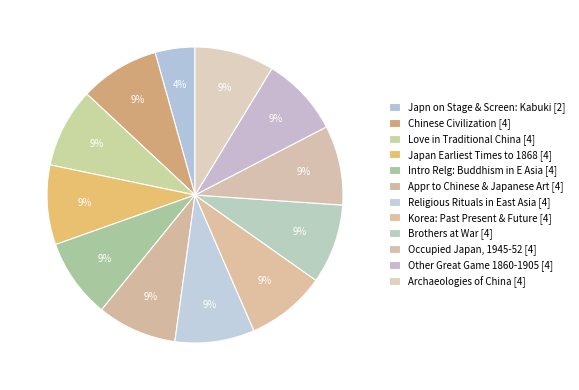

How many segments does this pie chart have?

12